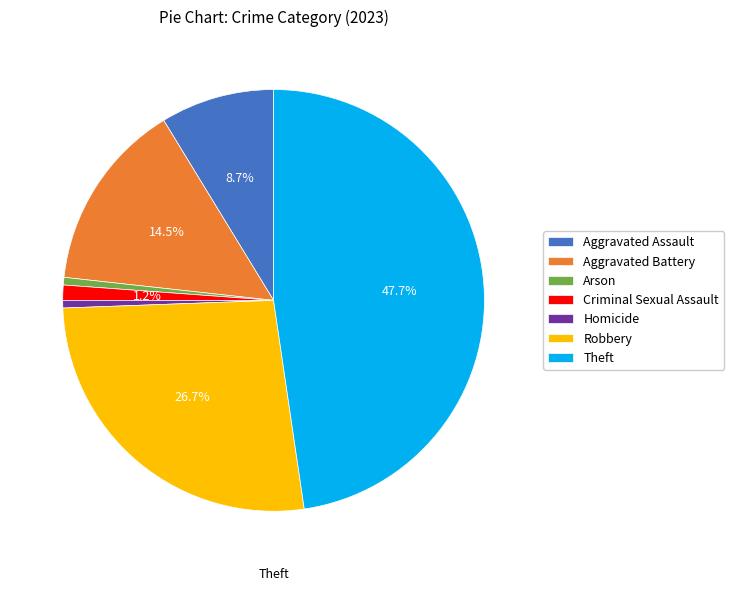

To the nearest percent, what percentage of the pie is Theft?

48%